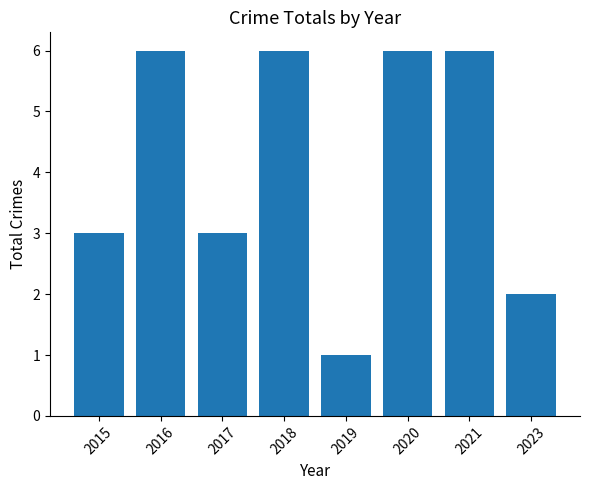

How many values are between 3 and 6?

6